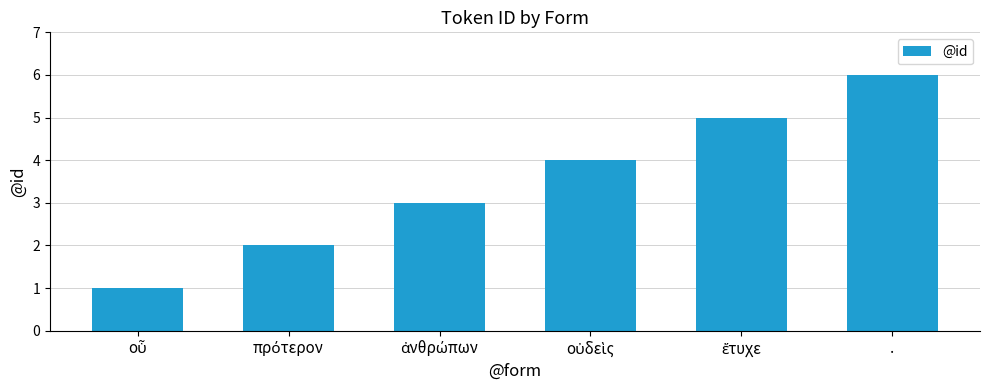

What is the label of the 6th bar from the left?

.